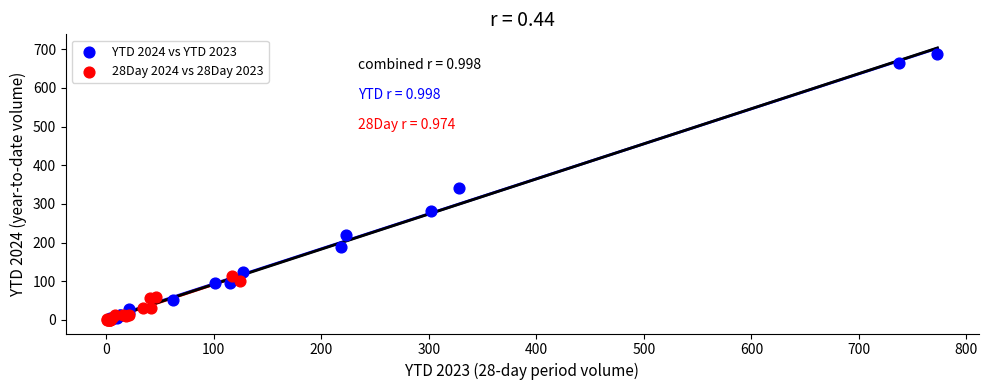

Which series has the widest spread of Y values?

YTD 2024 vs YTD 2023